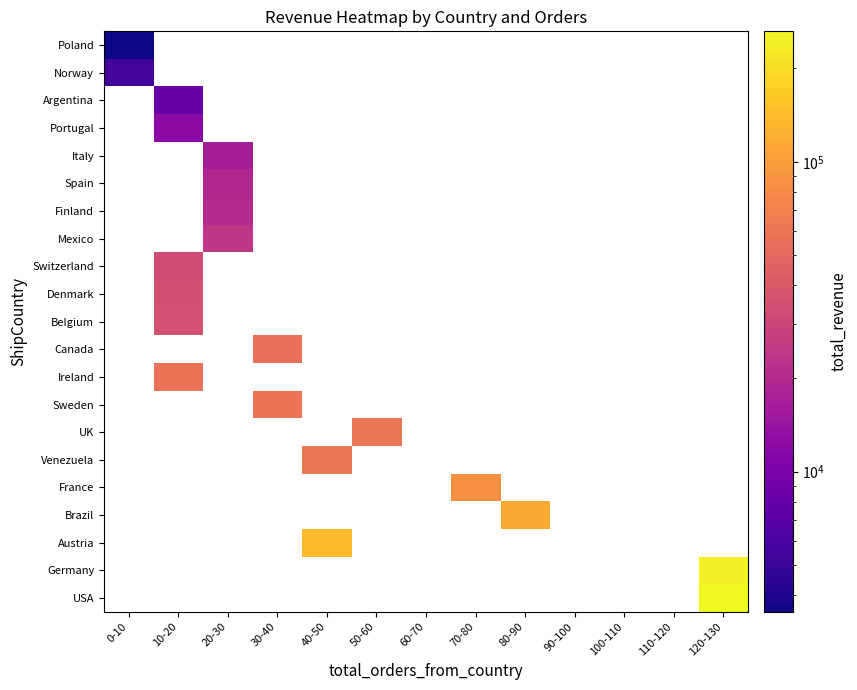

List the series in order of their peak value, highest first.

USA, Germany, Austria, Brazil, France, Venezuela, UK, Sweden, Ireland, Canada, Belgium, Denmark, Switzerland, Mexico, Finland, Spain, Italy, Portugal, Argentina, Norway, Poland